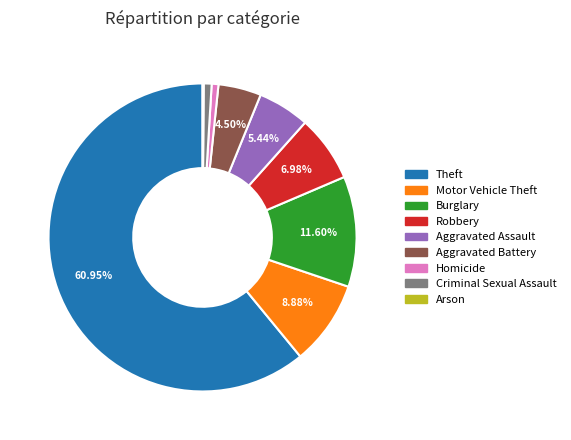

Is the sum of Burglary and Theft greater than half?

Yes